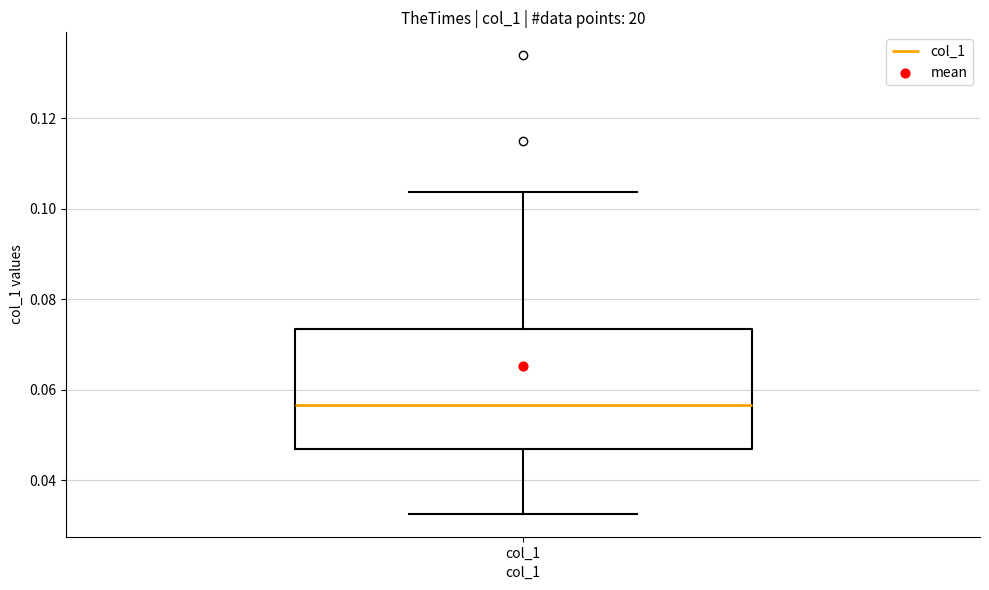

Where does the median line of the box for col_1 sit on the y-axis? The values are not printed on the chart, so give them approximately, as read against the axis.

0.056